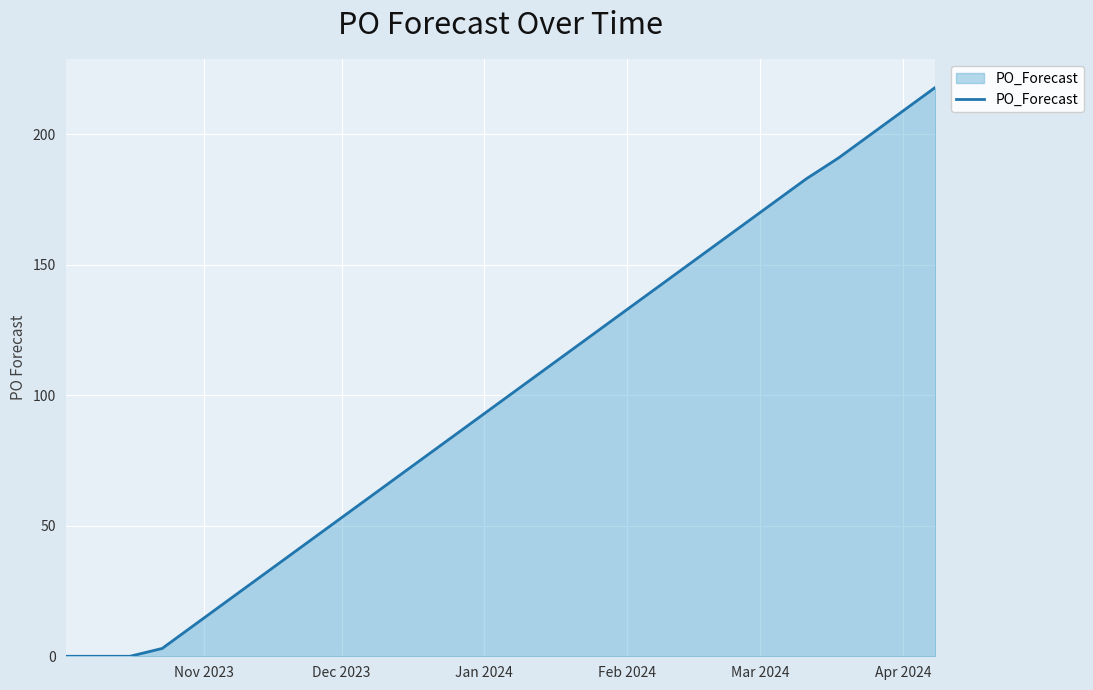

What is the maximum value shown in the chart?

218